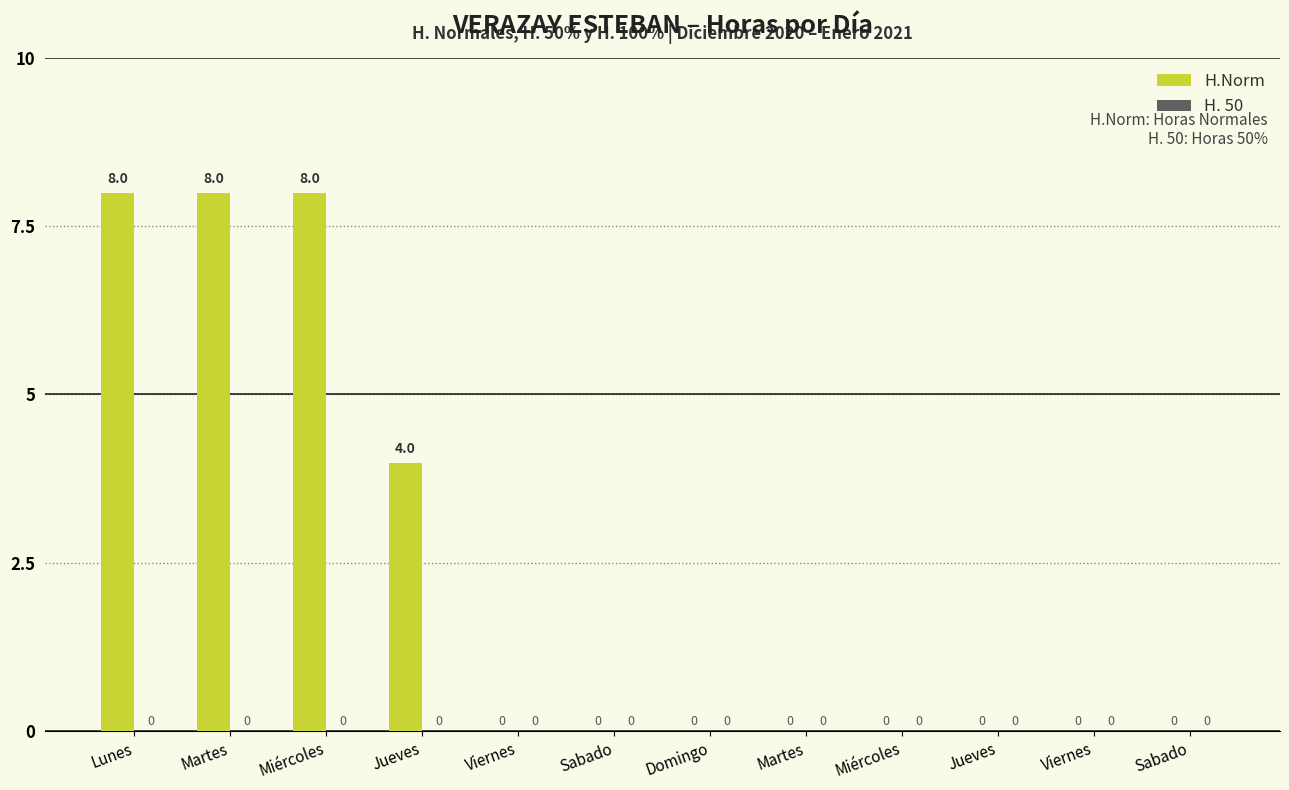

What is the label of the 3rd bar from the right?

Jueves